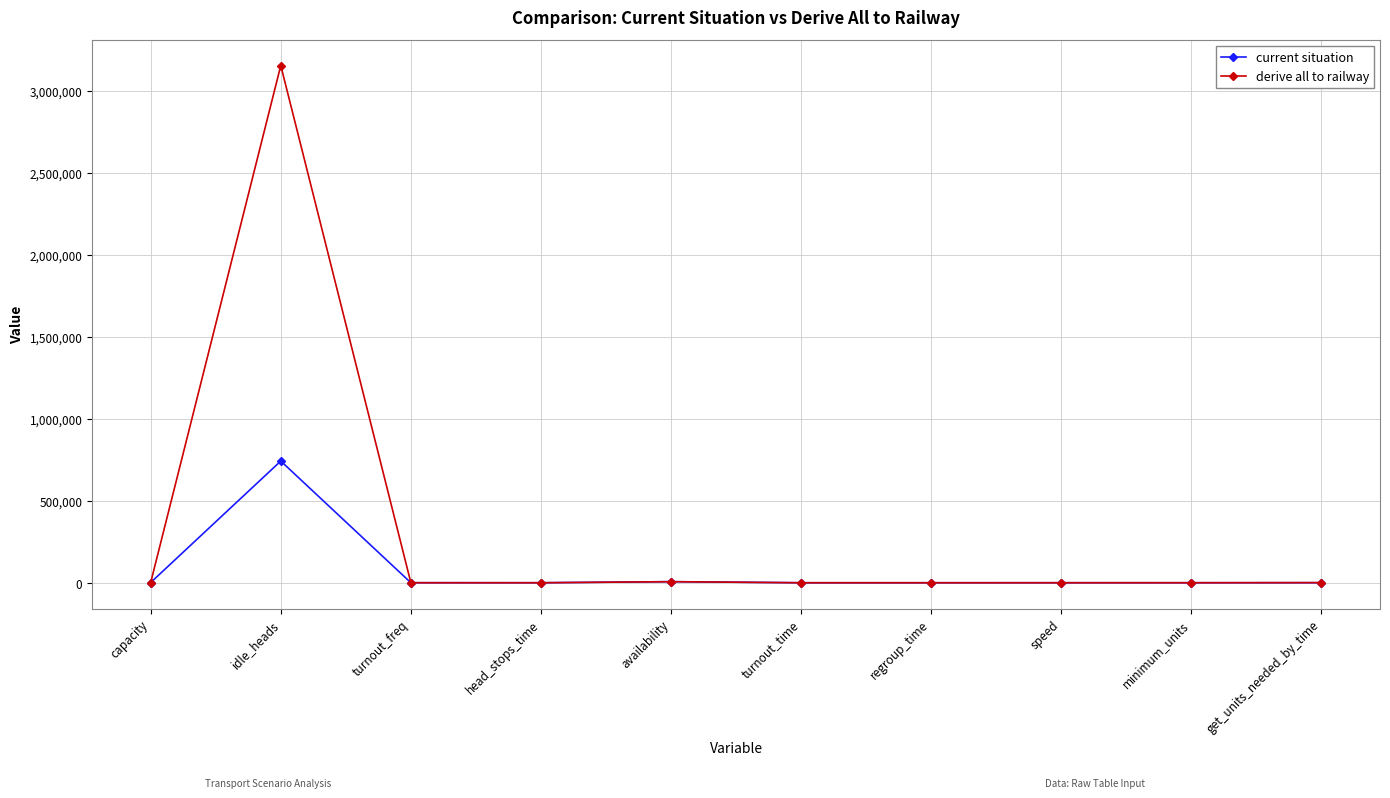

List the series in order of their peak value, lowest first.

current situation, derive all to railway